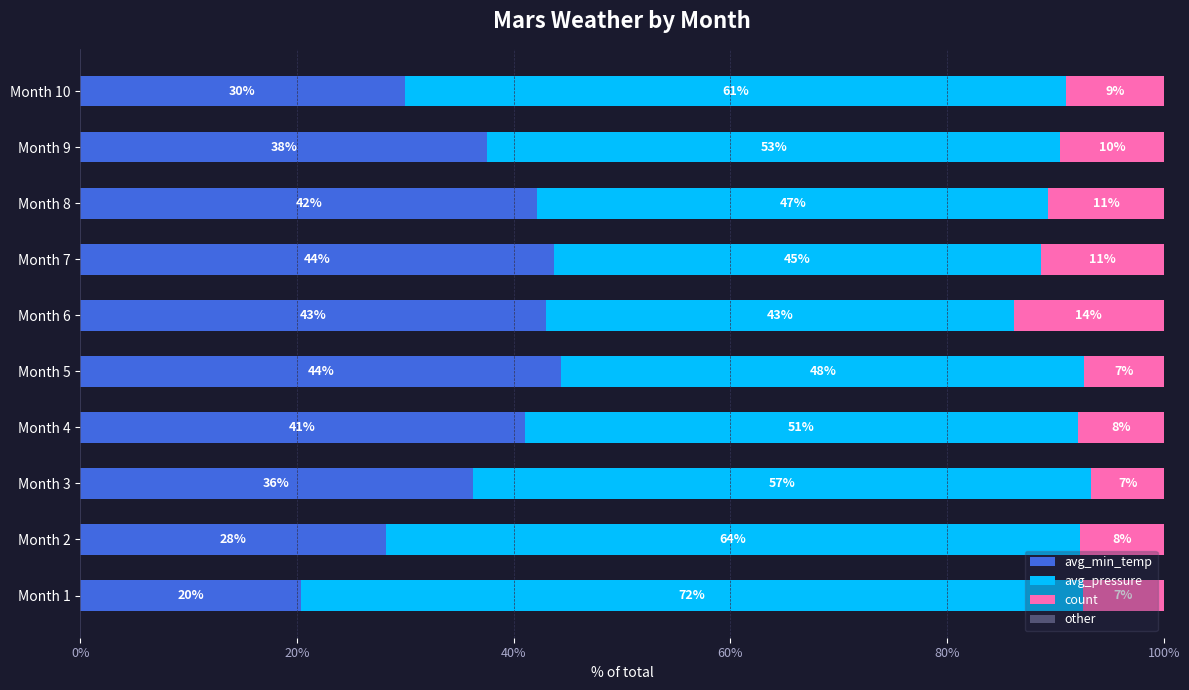

How many series are shown in this chart?

4